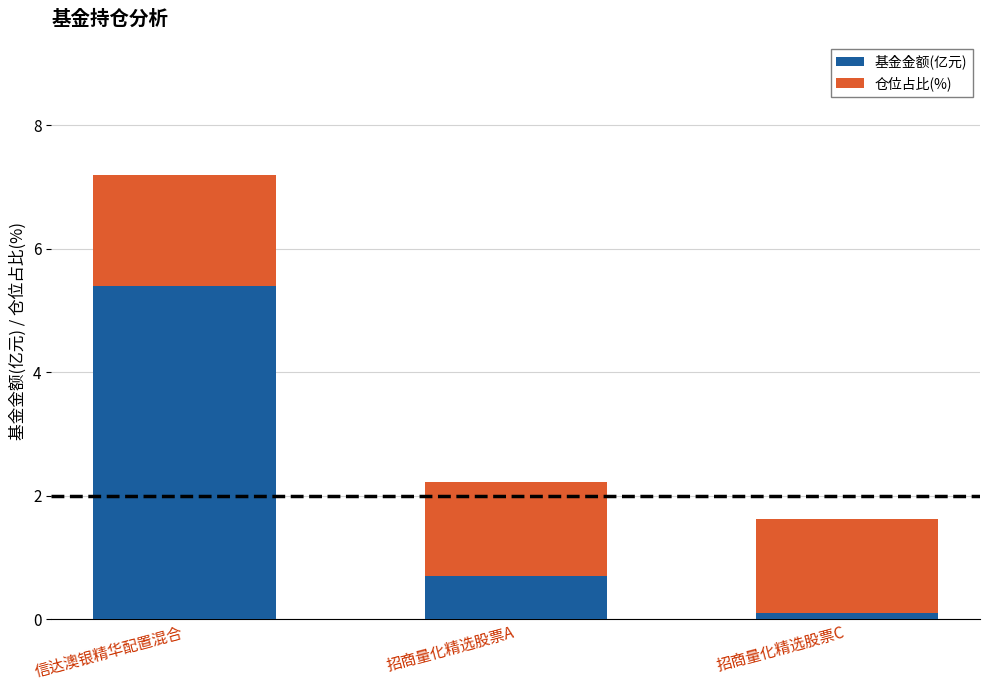

What is the average value of the 基金金额(亿元) series?

2.1